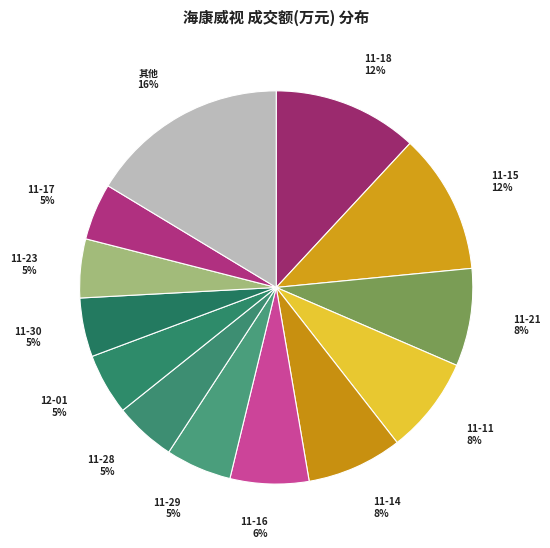

How many slices are in this pie chart?

13